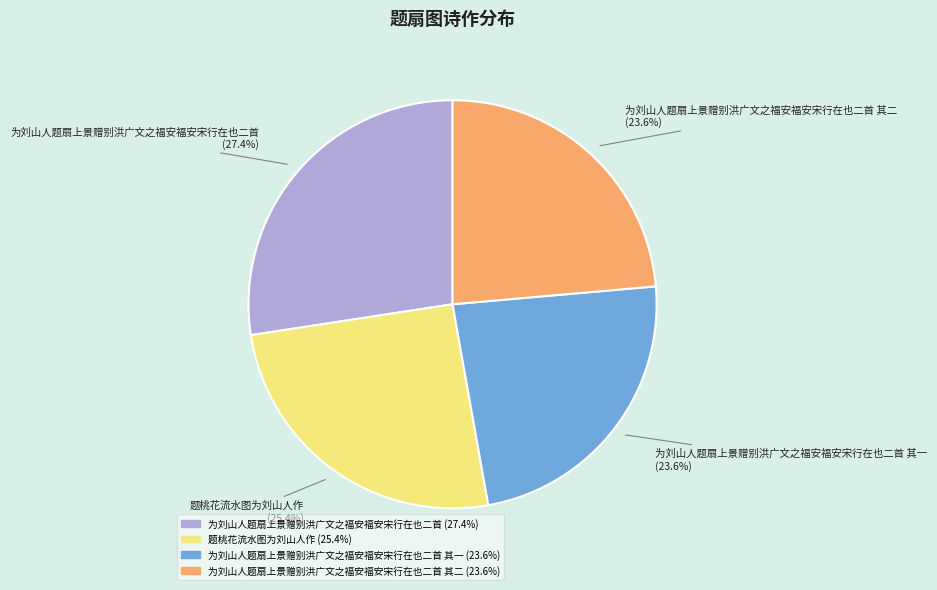

How many slices are in this pie chart?

4